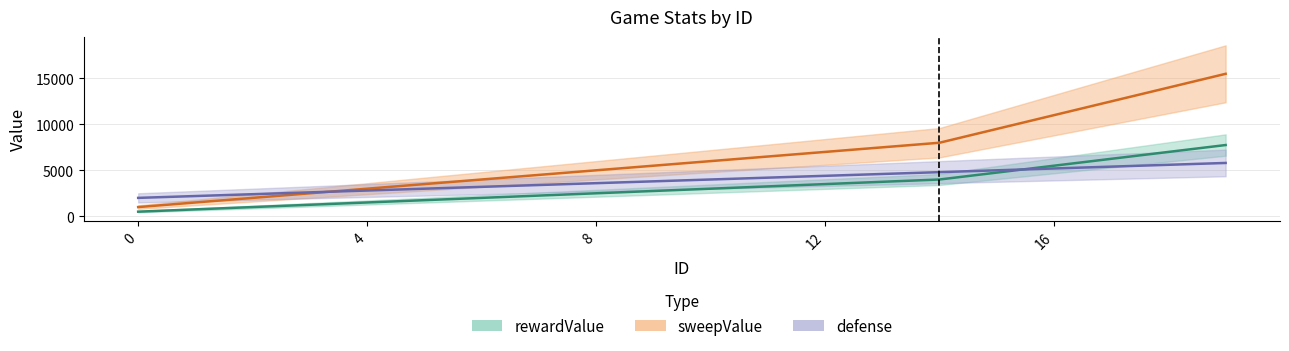

Reading left to right, transcribe all the data shown in this chart.

rewardValue: 0=500	1=750	2=1000	3=1250	4=1500	5=1750	6=2000	7=2250	8=2500	9=2750	10=3000	11=3250	12=3500	13=3750	14=4000	15=4750	16=5500	17=6250	18=7000	19=7750
sweepValue: 0=1000	1=1500	2=2000	3=2500	4=3000	5=3500	6=4000	7=4500	8=5000	9=5500	10=6000	11=6500	12=7000	13=7500	14=8000	15=9500	16=11000	17=12500	18=14000	19=15500
defense: 0=2000	1=2200	2=2400	3=2600	4=2800	5=3000	6=3200	7=3400	8=3600	9=3800	10=4000	11=4200	12=4400	13=4600	14=4800	15=5000	16=5200	17=5400	18=5600	19=5800